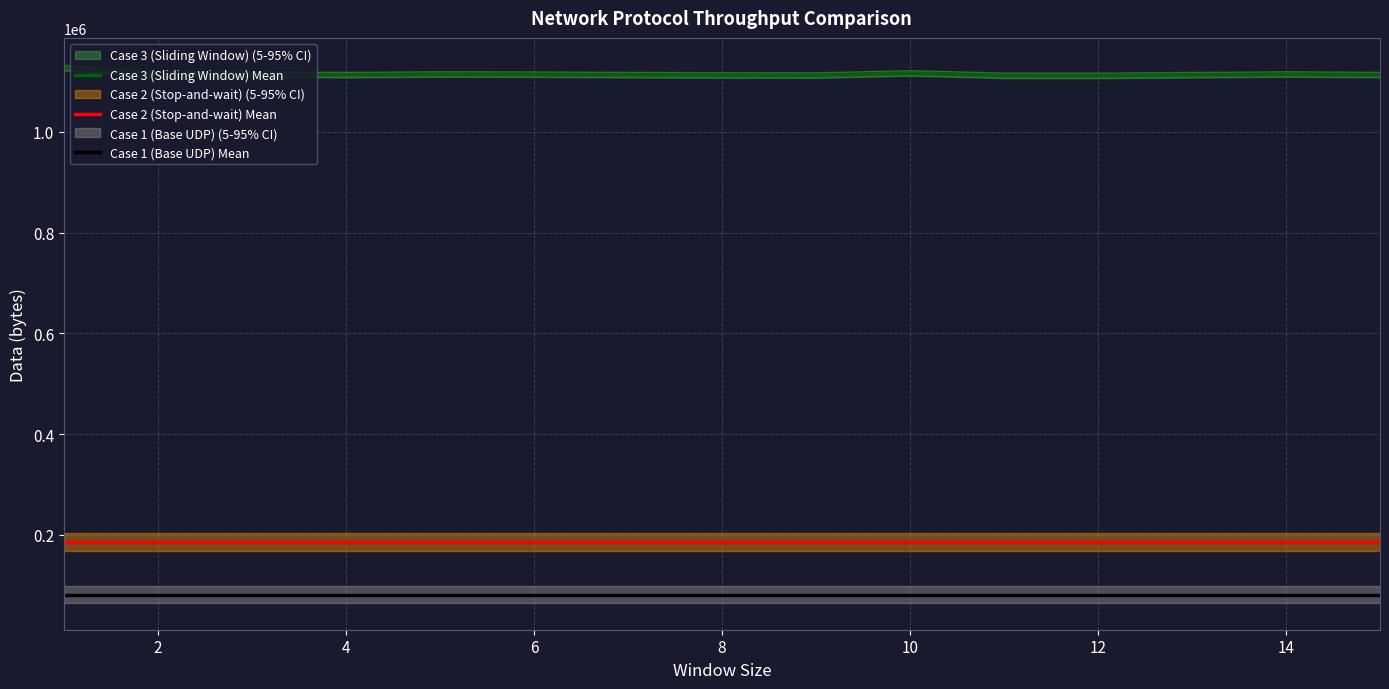

Is this an area chart (filled region under the line)?

No